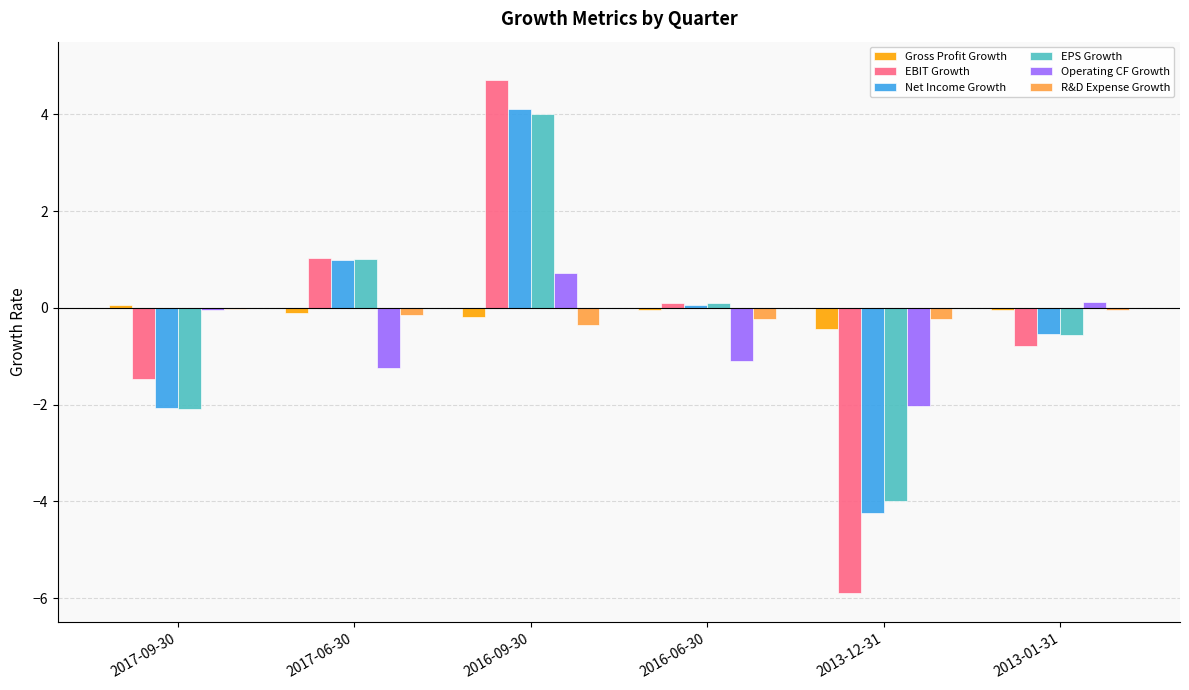

Is the value of R&D Expense Growth at 2013-12-31 greater than the value of EPS Growth at 2013-12-31?

Yes